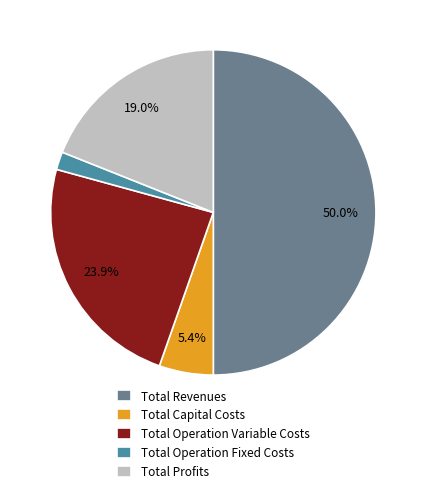

Rank the categories by value from lowest to highest.

Total Operation Fixed Costs, Total Capital Costs, Total Profits, Total Operation Variable Costs, Total Revenues